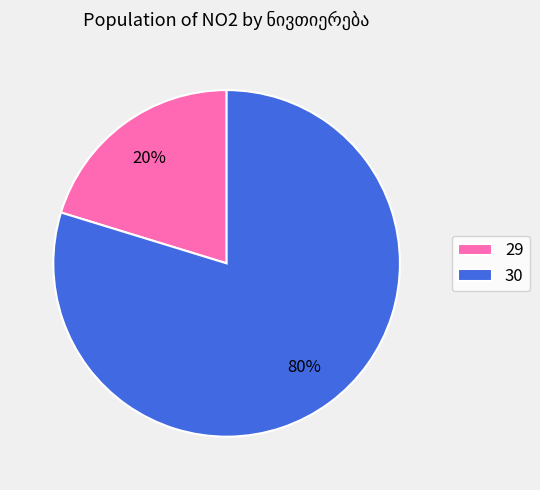

To the nearest percent, what is the average slice percentage?

50%